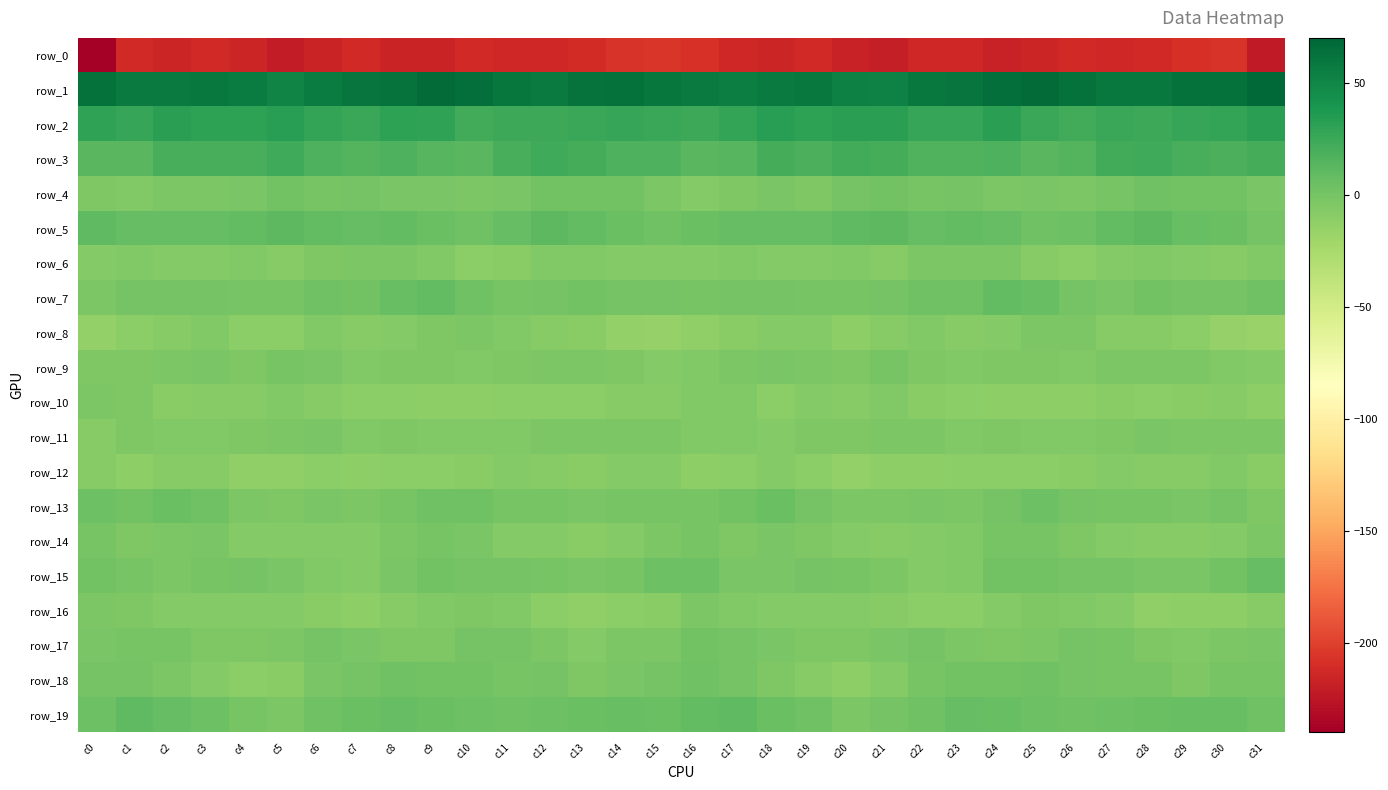

At which category is the sum across all series the highest?

c24